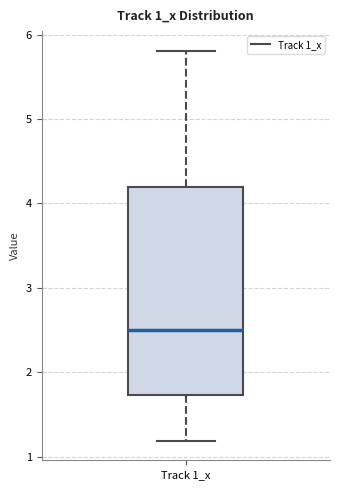

Transcribe this box plot: give where the median line is, the range the box spans, and where the two whiskers end, as read against the y-axis. The values are not printed on the chart, so give them approximately, as read against the axis.

median 2.5, box 1.7 to 4.2, whiskers 1.2 to 5.8